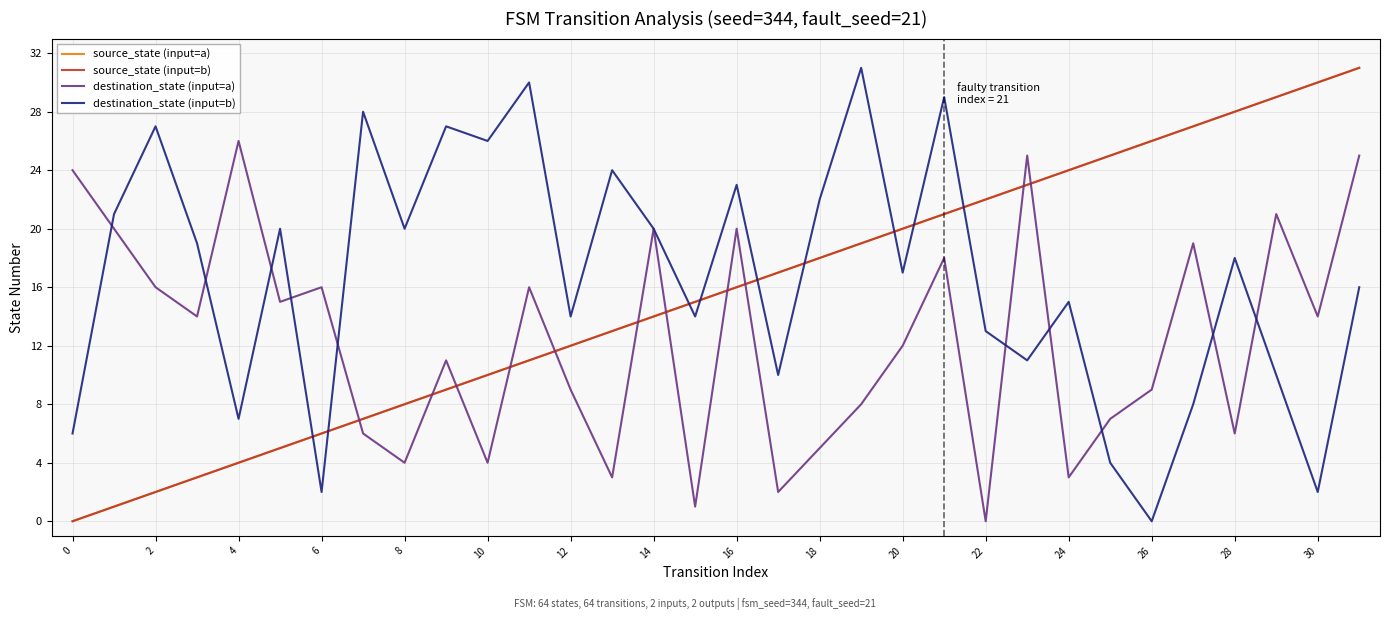

Which category has the highest value in the source_state (input=a) series?

31